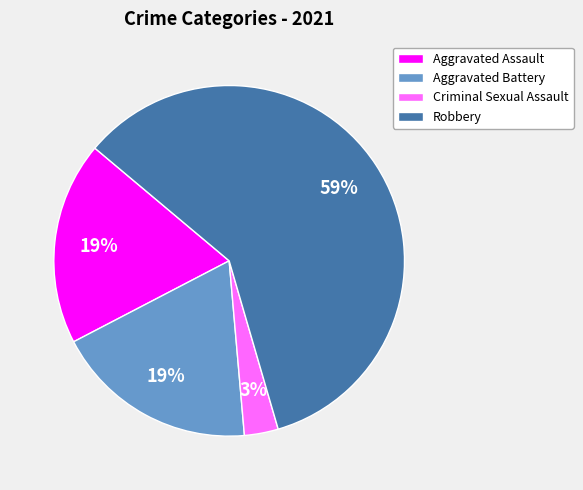

What is the smallest slice in the pie chart?

Criminal Sexual Assault